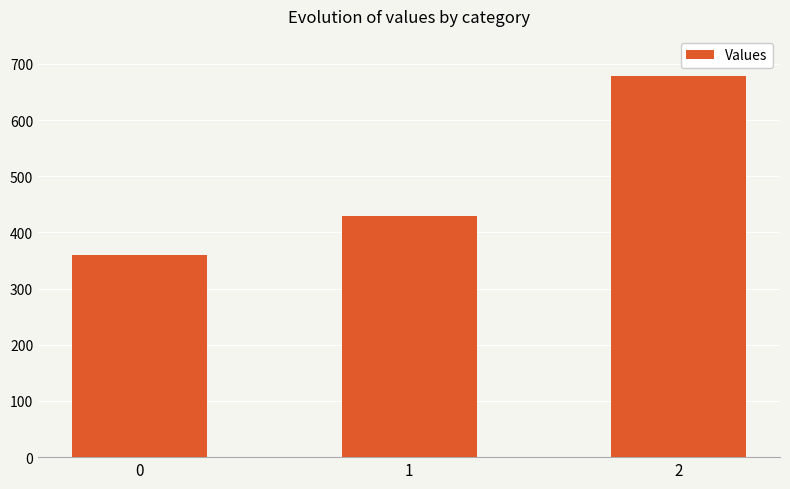

Between 0 and 1, which is larger?

1